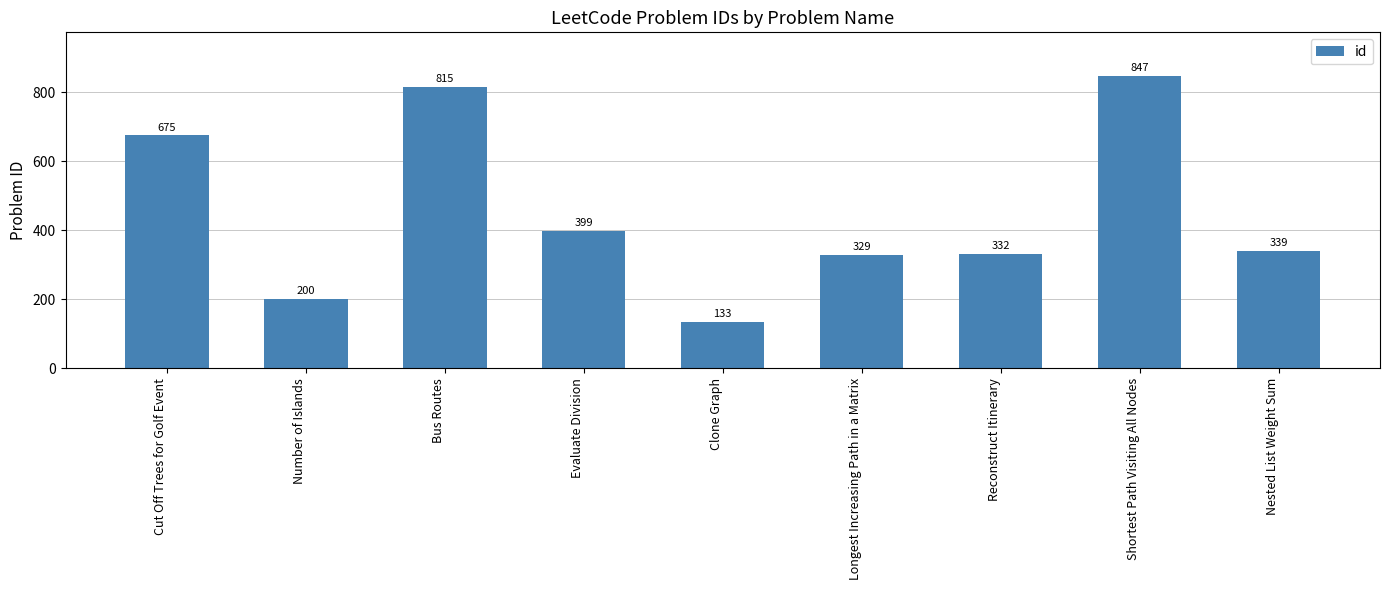

What is the difference between the second highest and second lowest values?

615